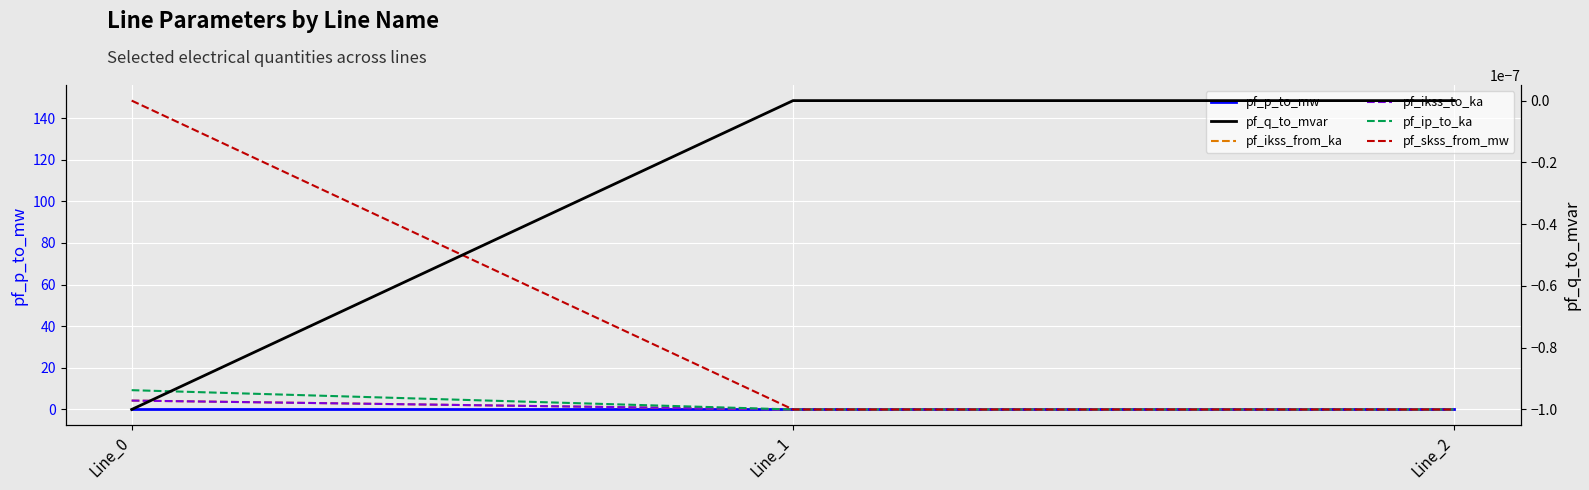

What is the total value across all series at Line_0?

166.2